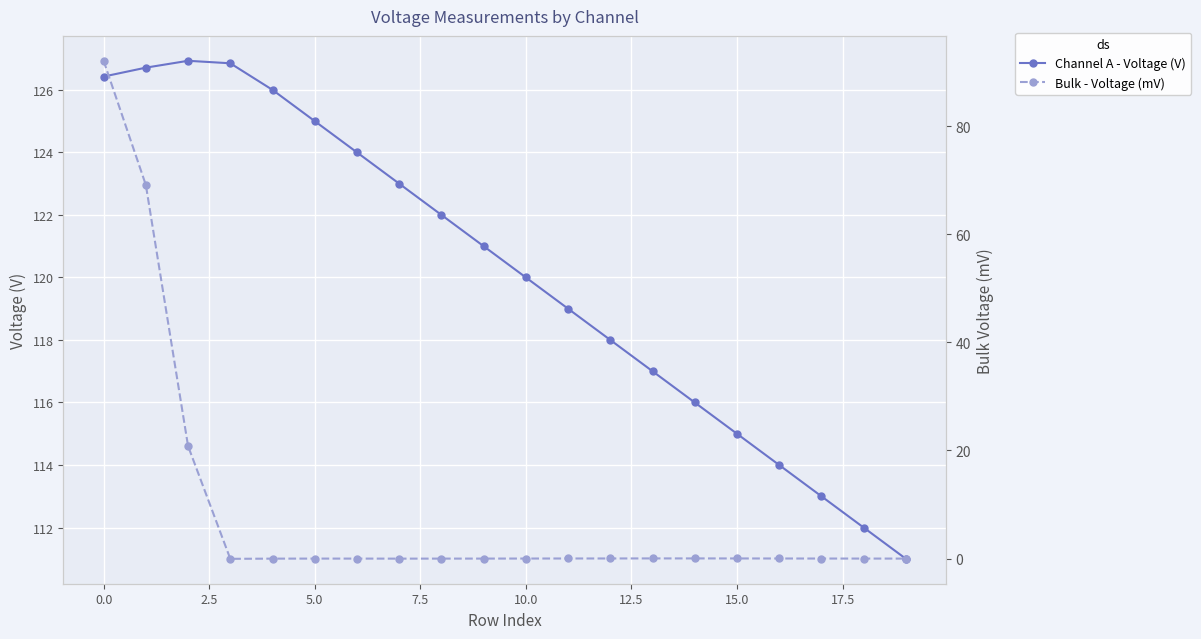

At how many categories does at least one series exceed 32?

20